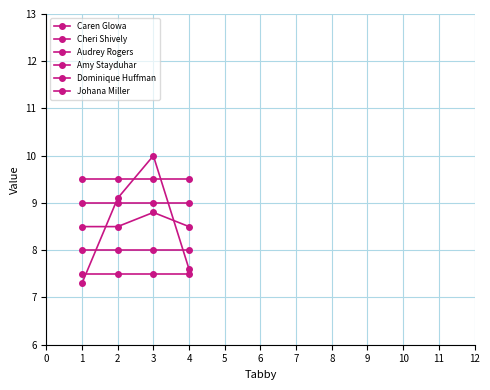

True or false: Dominique Huffman has more than 1 interior local peaks.

False